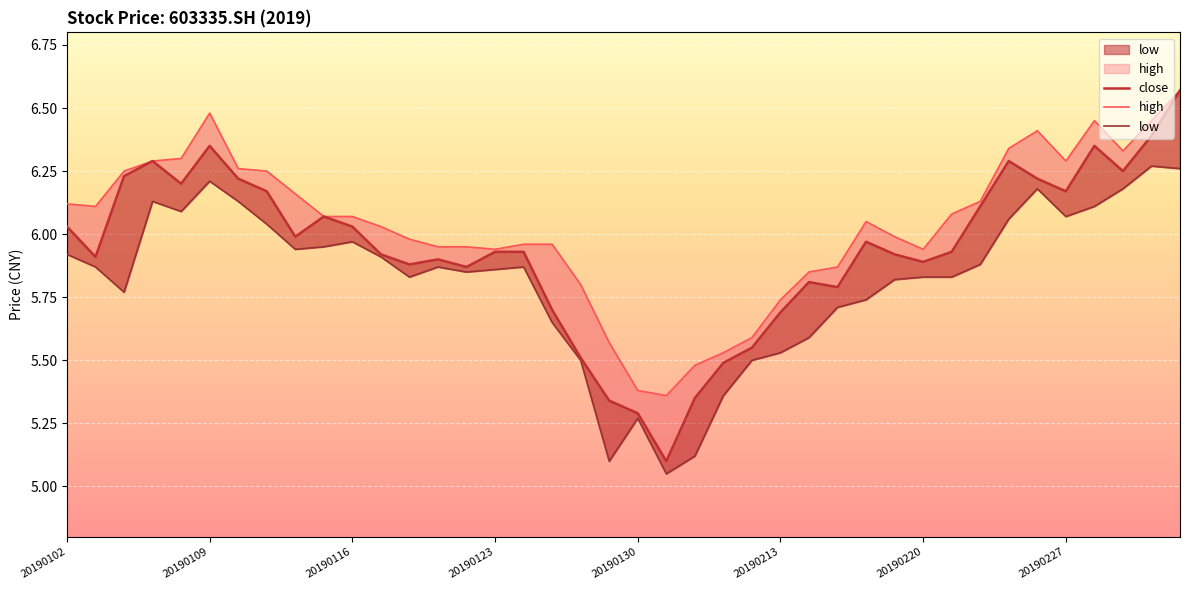

At how many categories does at least one series exceed 6?

22